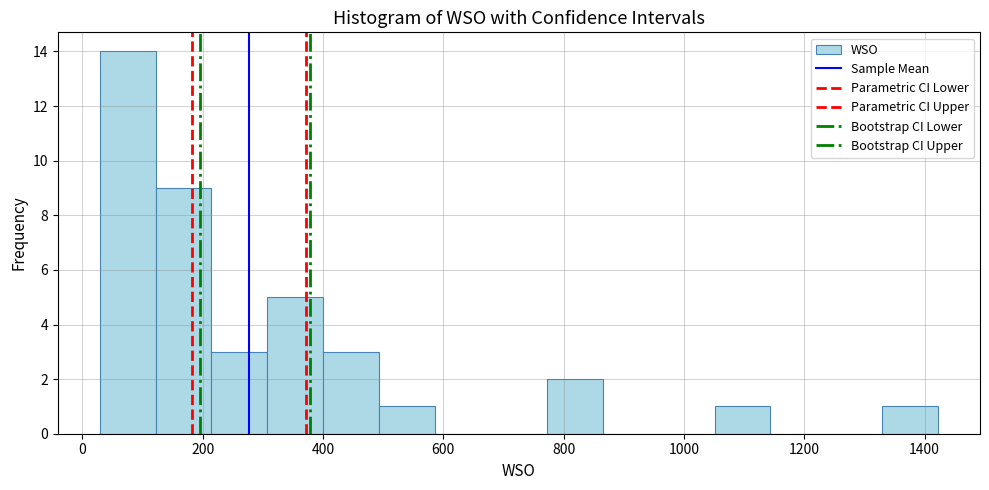

What is the height of the bar covering 500 to 580 on the x-axis? Neither the bar edges nor the heights are printed on the chart, so give them approximately, as read against the axes.

1